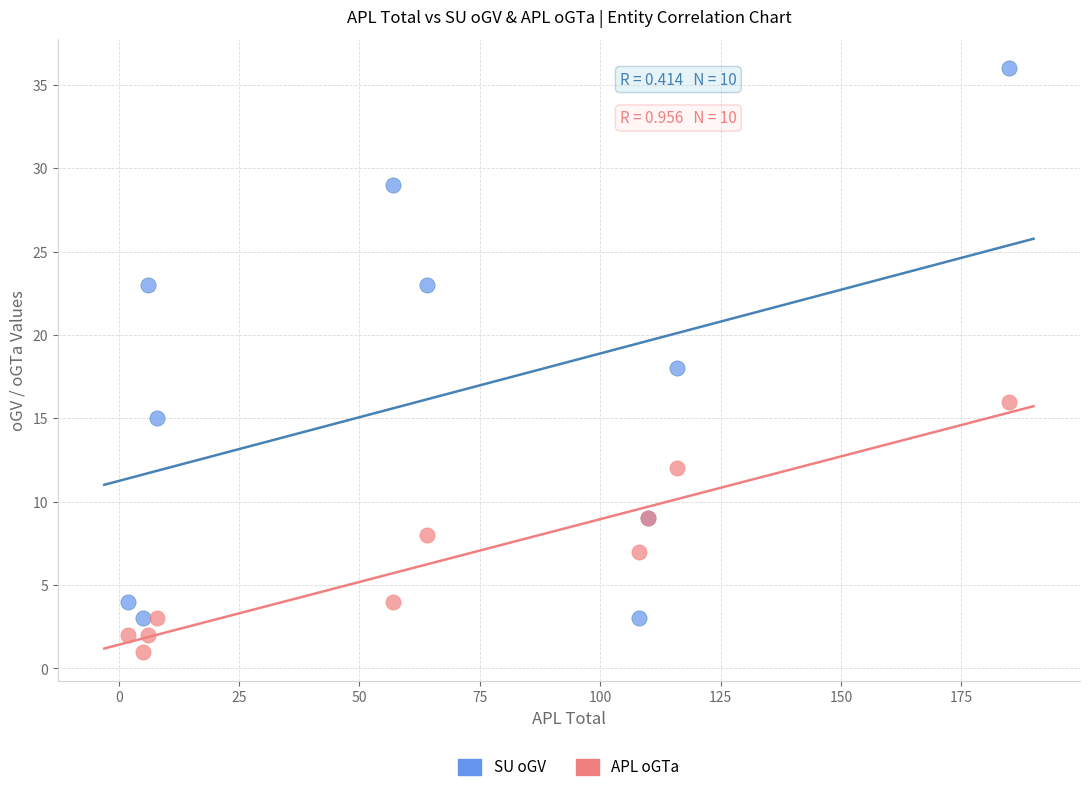

Which series reaches the maximum Y coordinate?

SU oGV